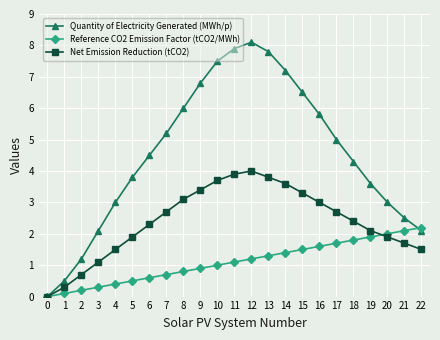

Rank the series by their average value, from highest to lowest.

Quantity of Electricity Generated (MWh/p), Net Emission Reduction (tCO2), Reference CO2 Emission Factor (tCO2/MWh)